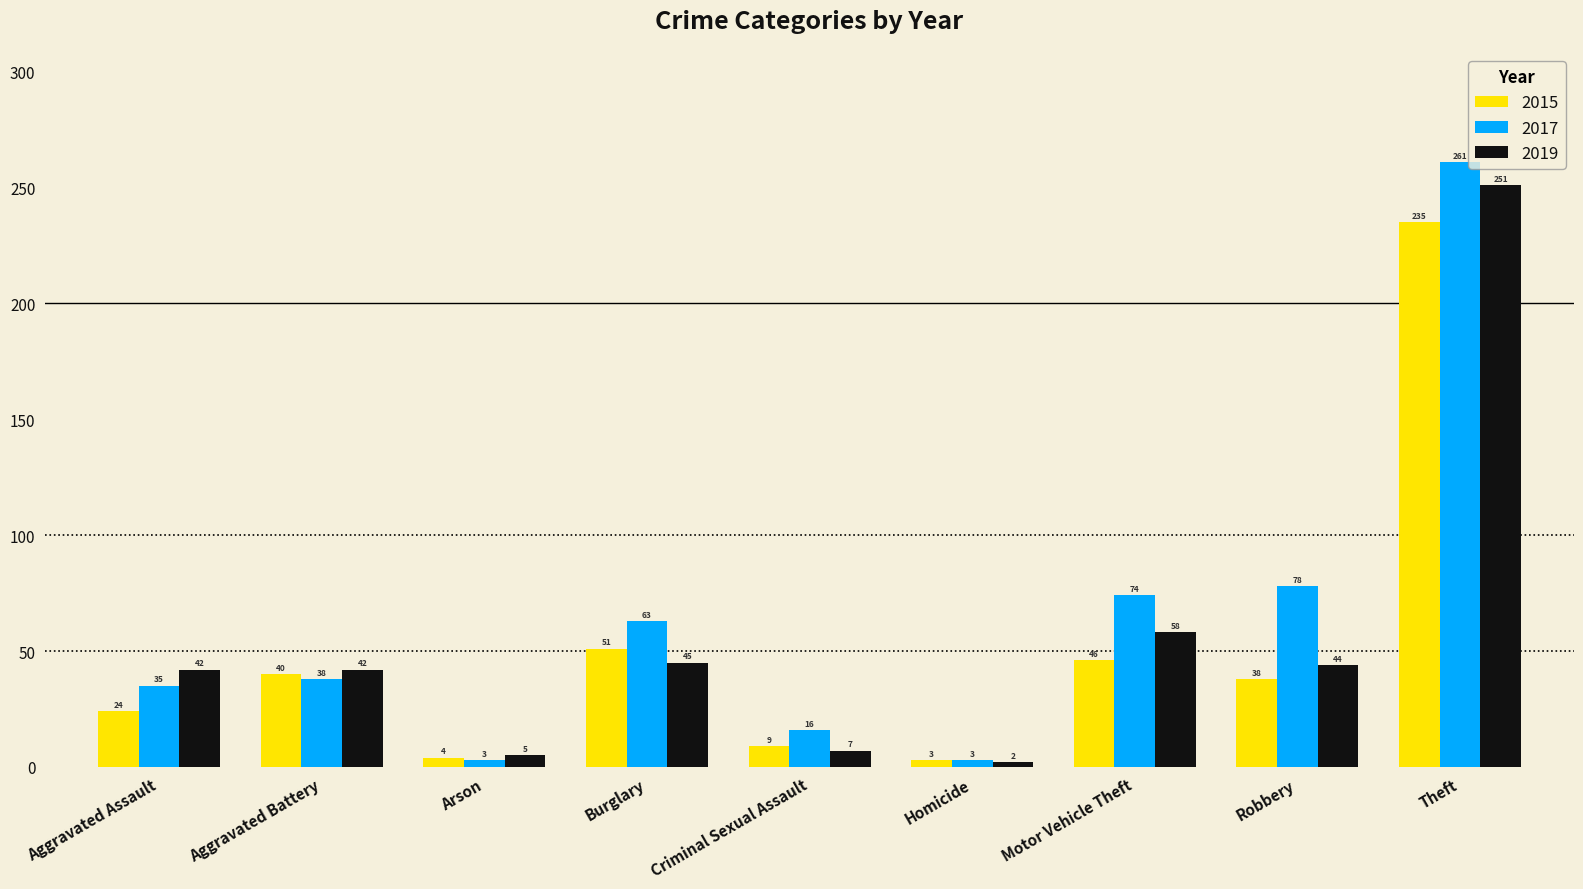

What position from the right is Criminal Sexual Assault?

5